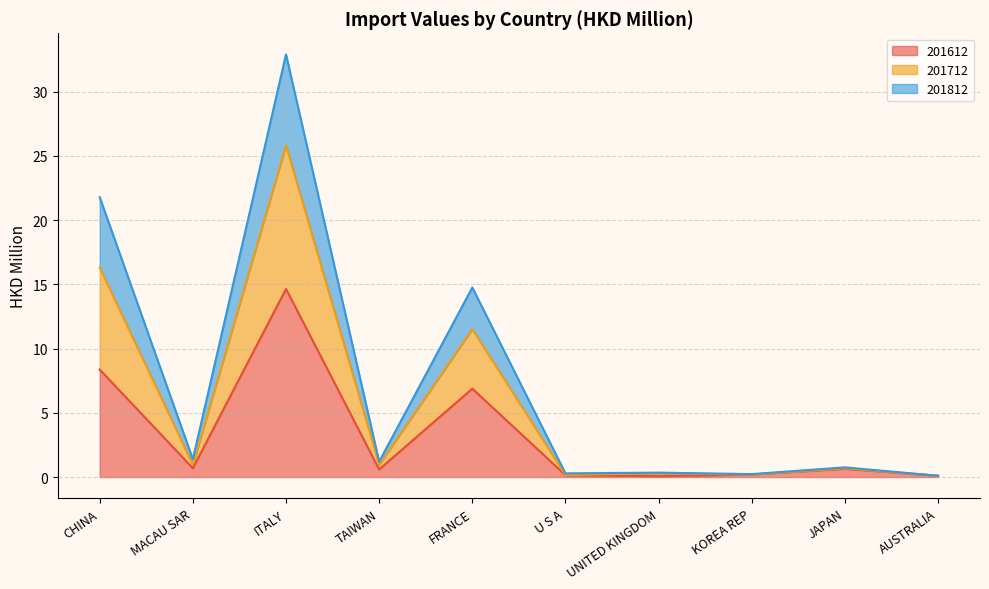

What are all the series names shown in the legend?

201612, 201712, 201812